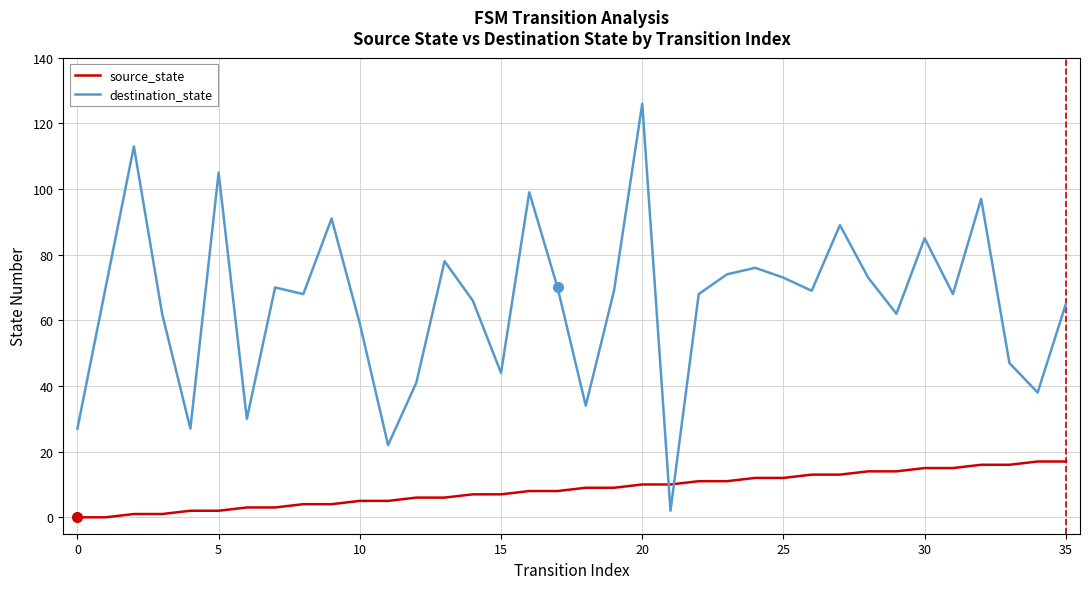

What is the maximum value for source_state?

17